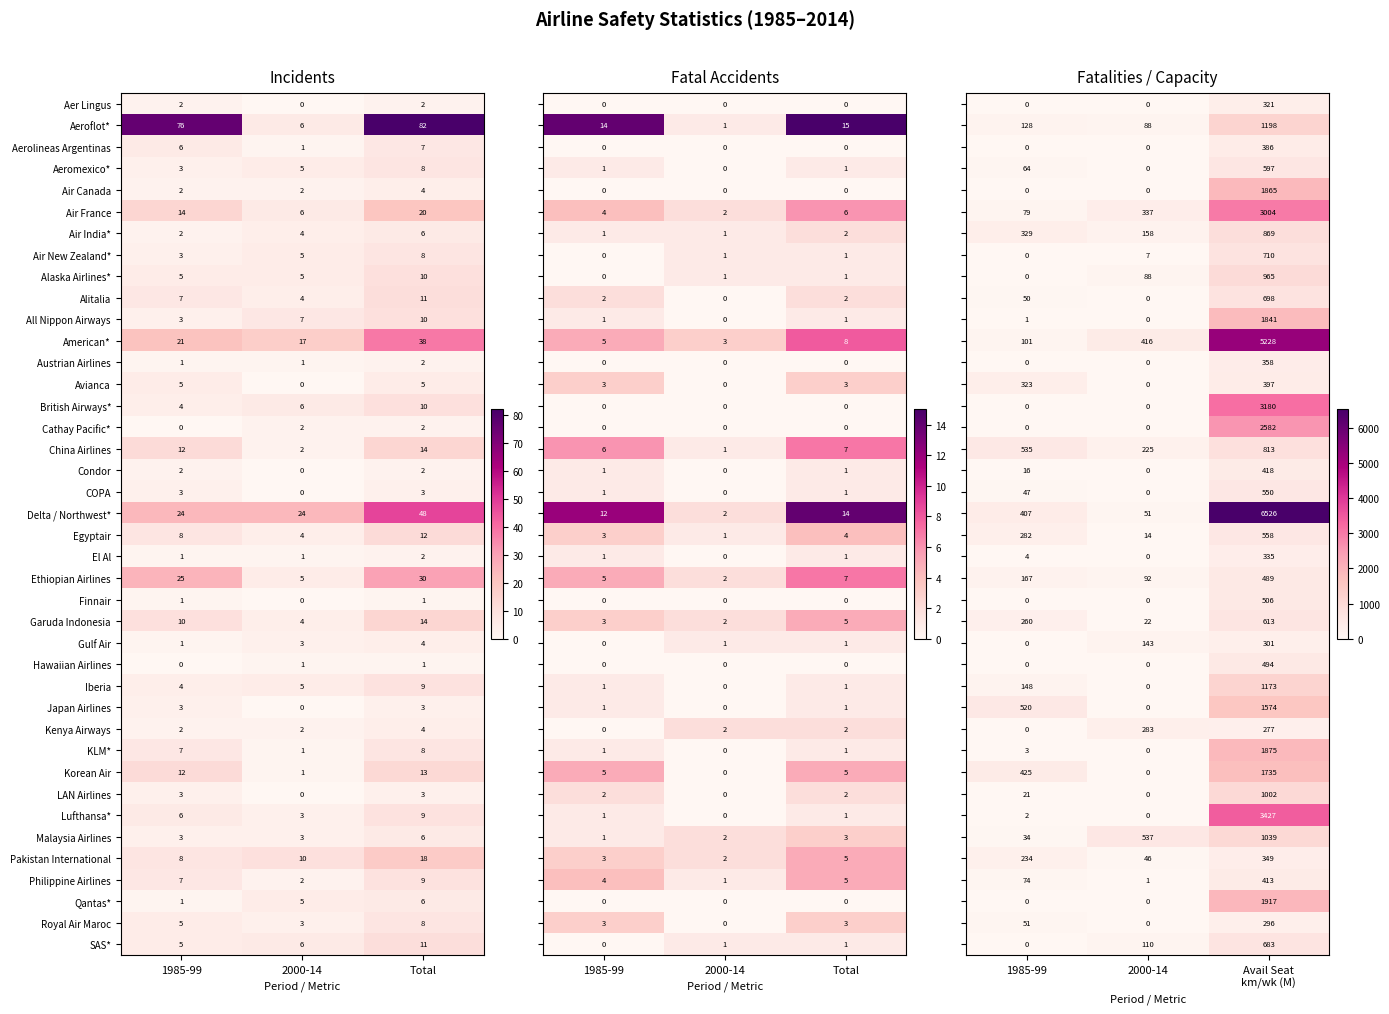

Read the Royal Air Maroc value at 2000-14.

3